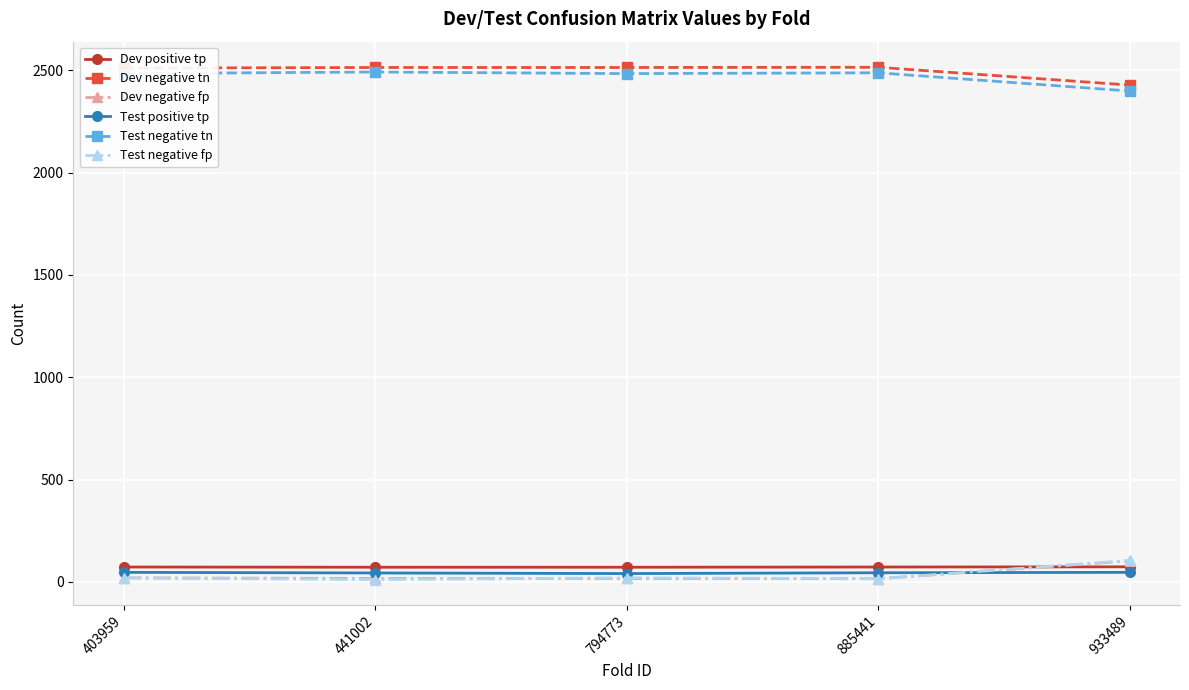

What is the average value of the Test negative tn series?

2469